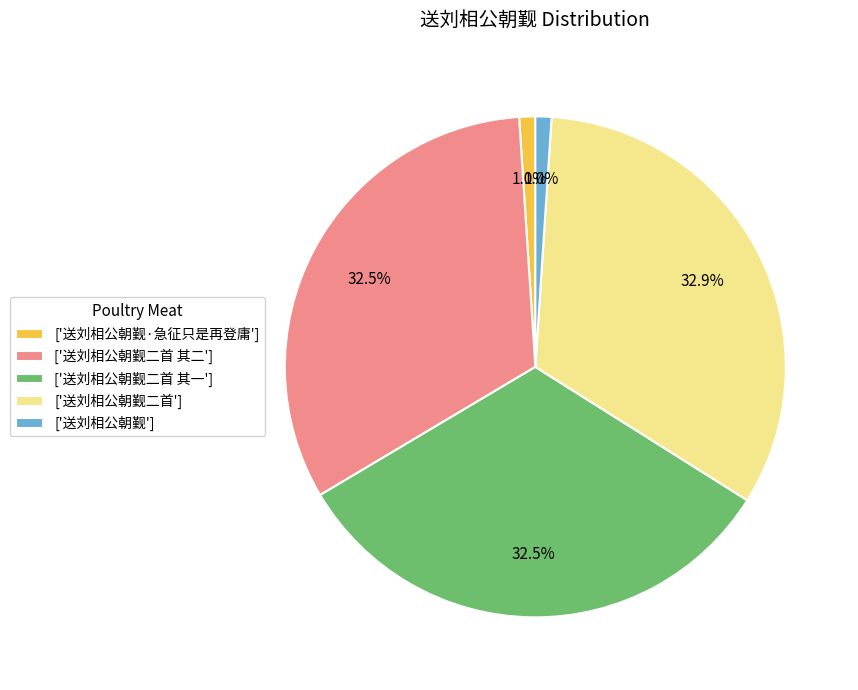

To the nearest percent, what is the average slice percentage?

20%